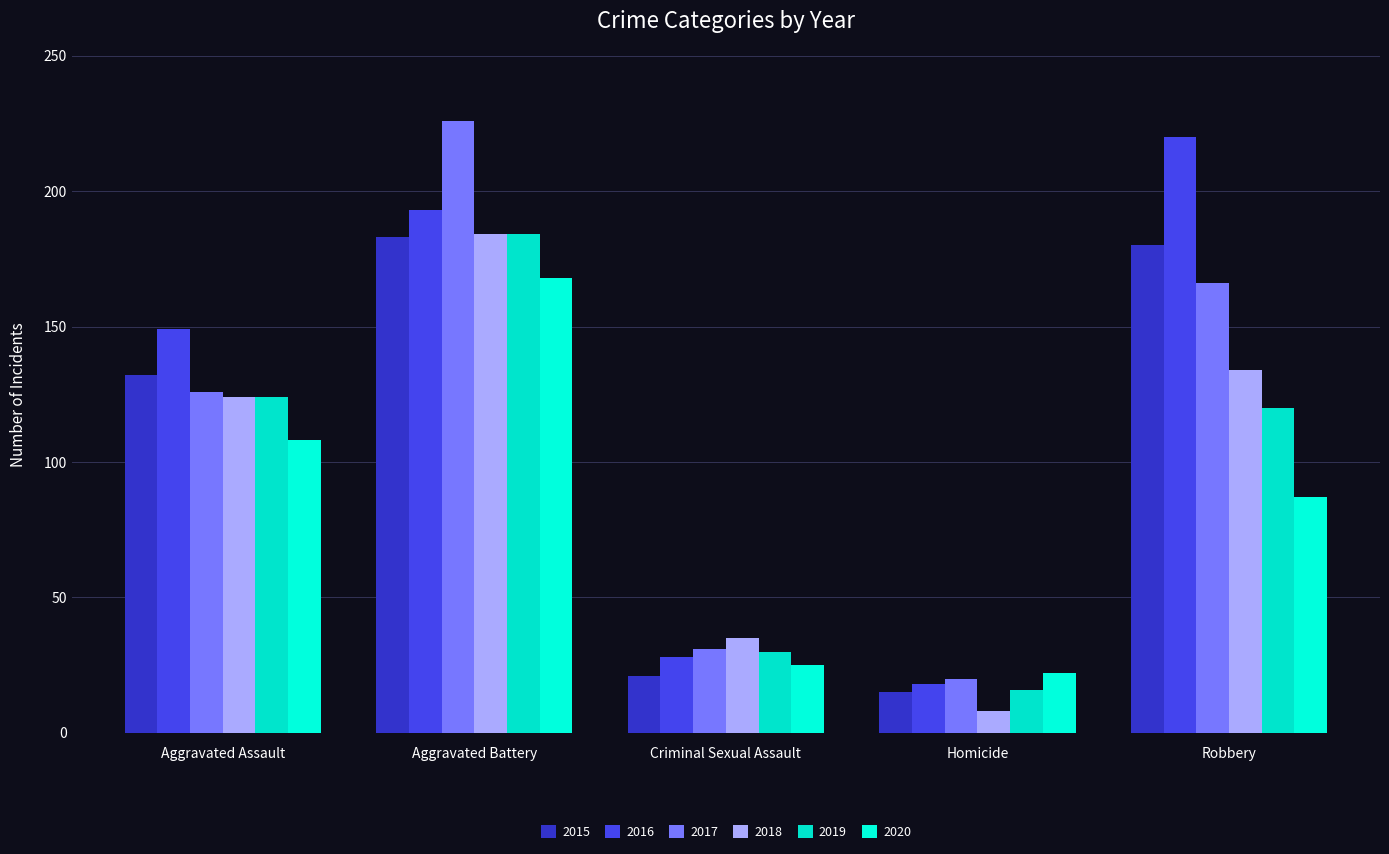

How many categories are shown in the chart?

5